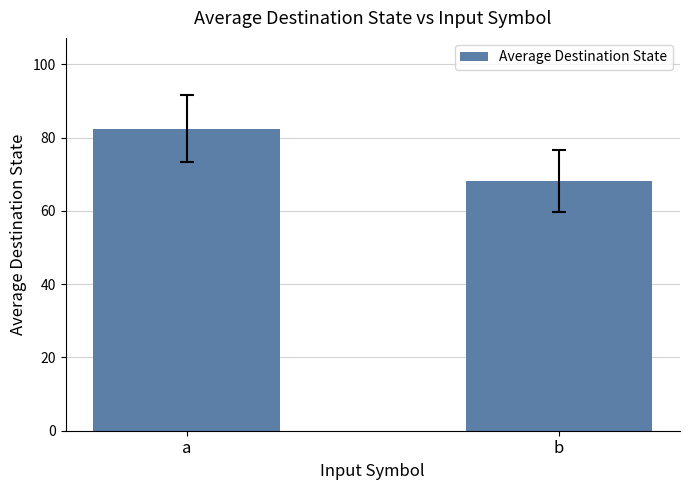

Read the value at b.

68.2